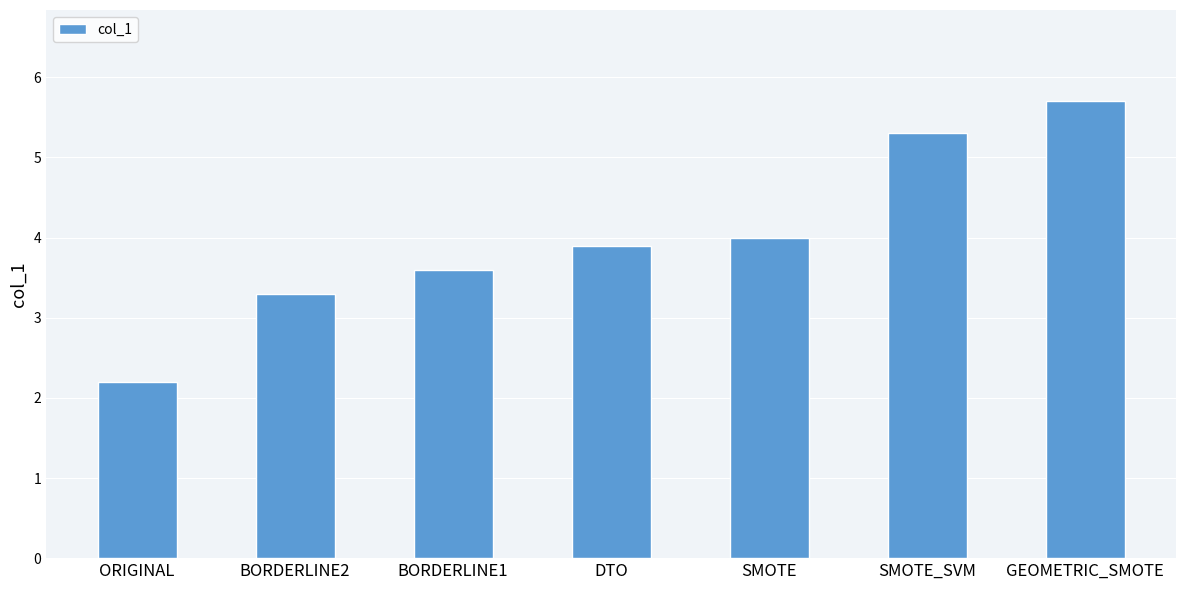

How many bars are there in total?

7